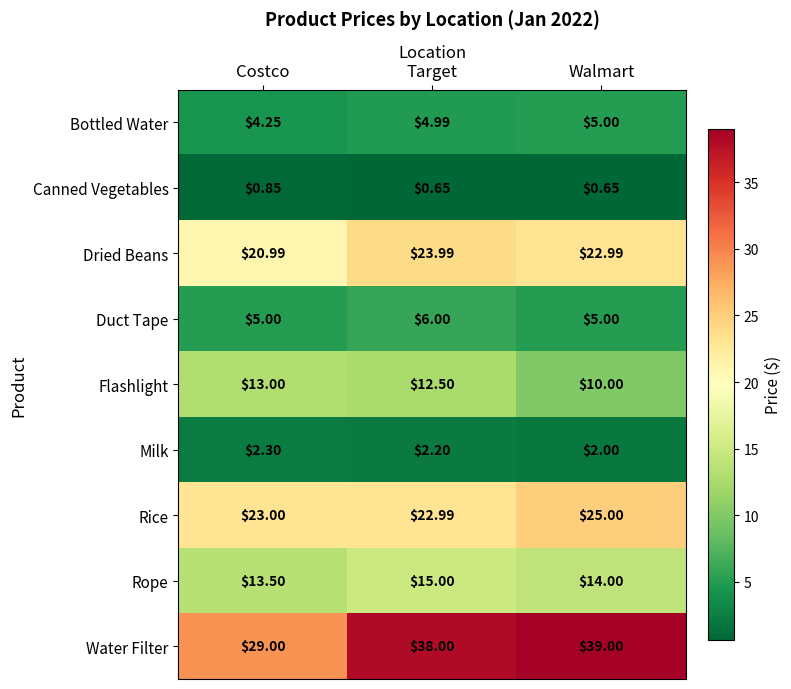

Which category has the highest value across all series?

Walmart